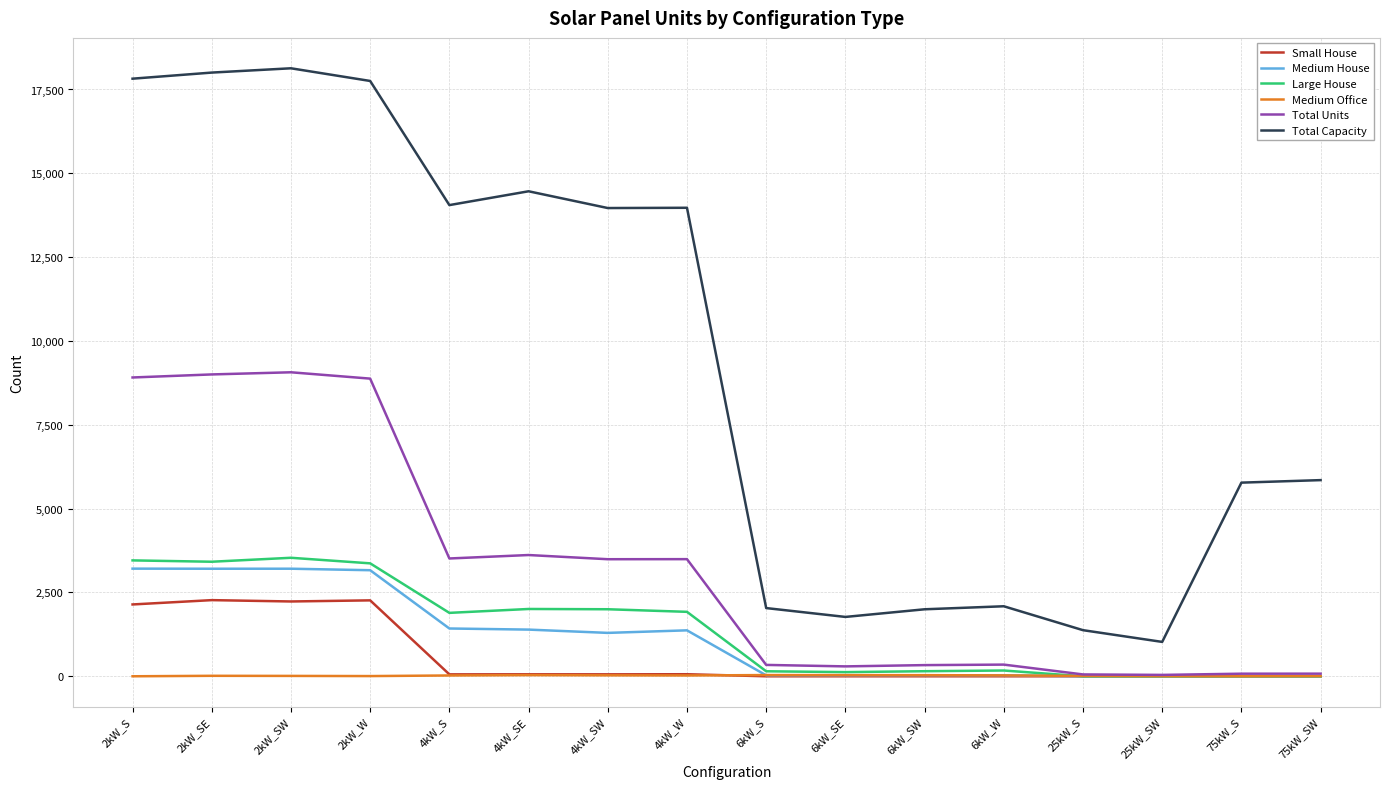

Which series has the largest total across all categories?

Total Capacity